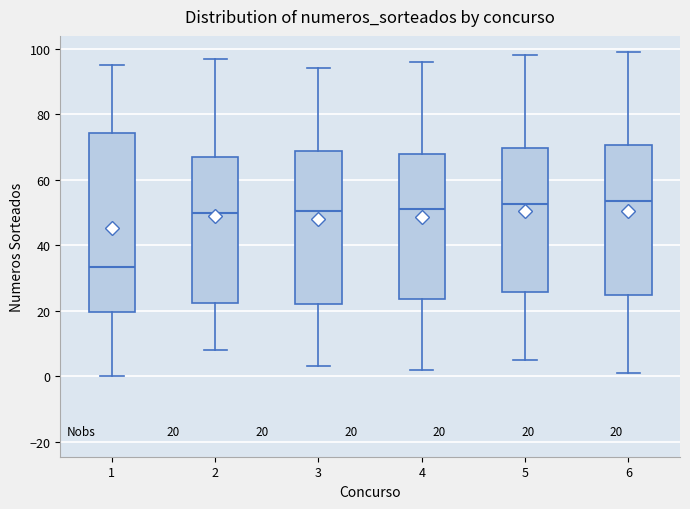

Comparing the boxes themselves (not the whiskers), which one is the tallest?

1